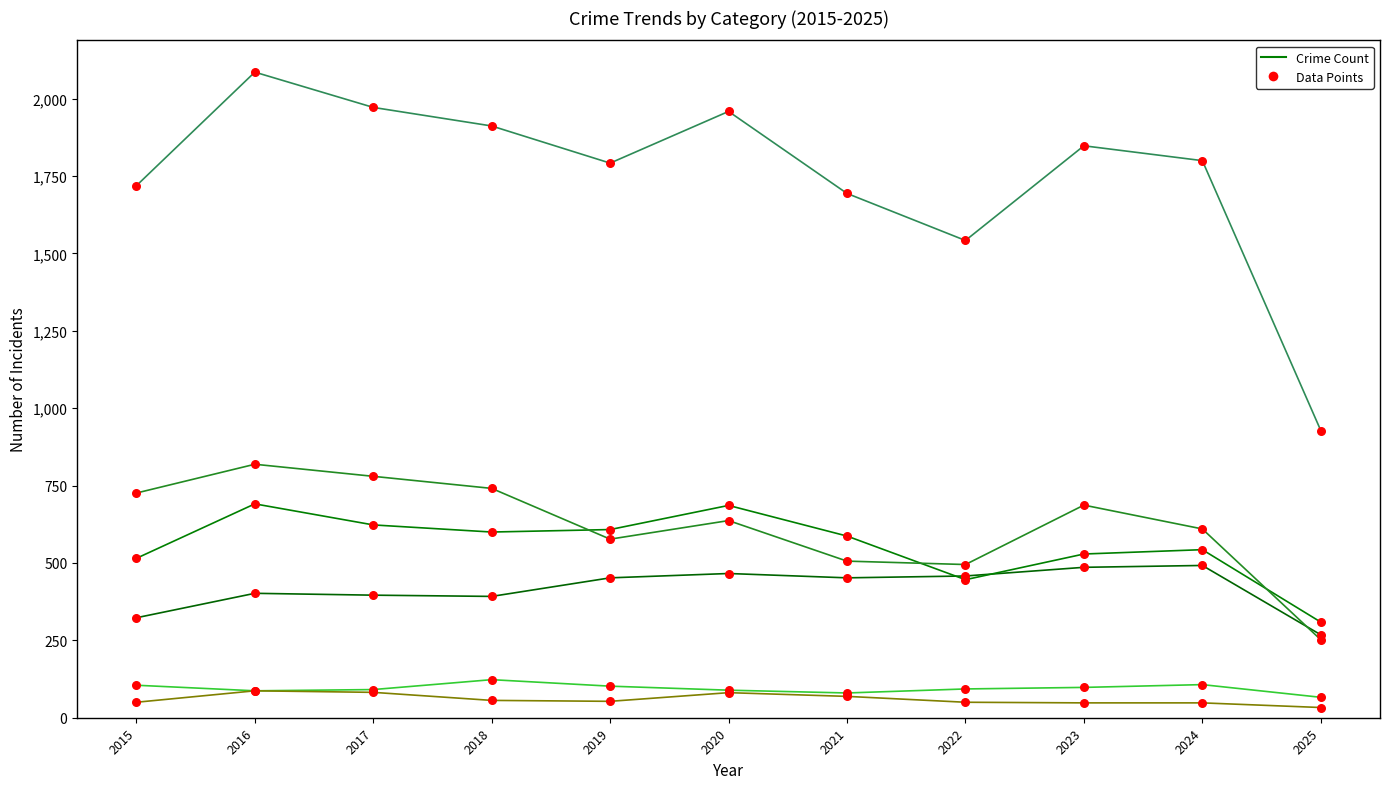

Is this an area chart (filled region under the line)?

No